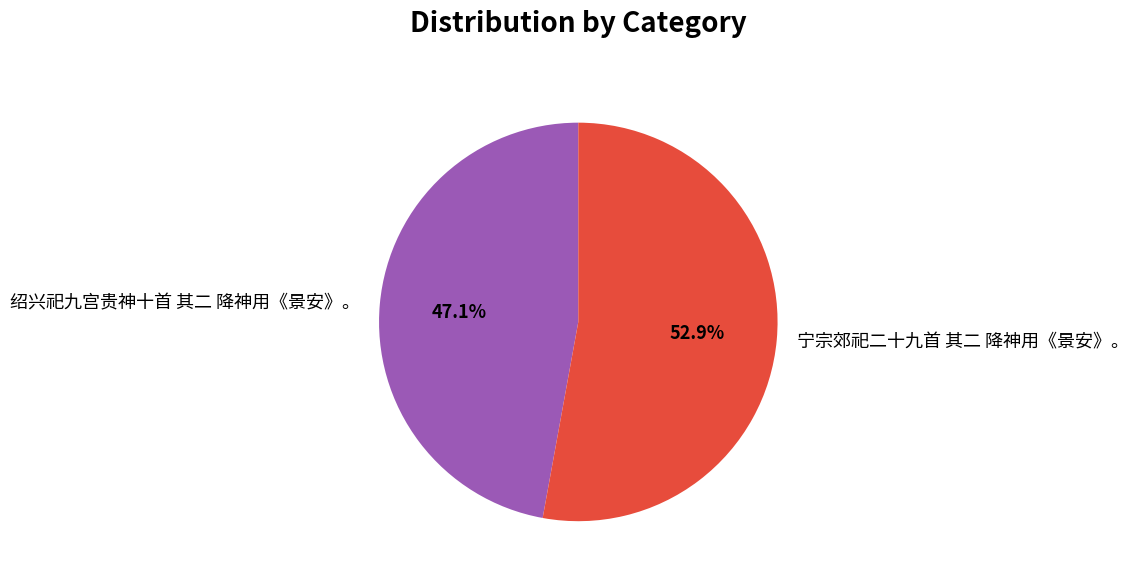

Is there a majority slice in this chart?

Yes